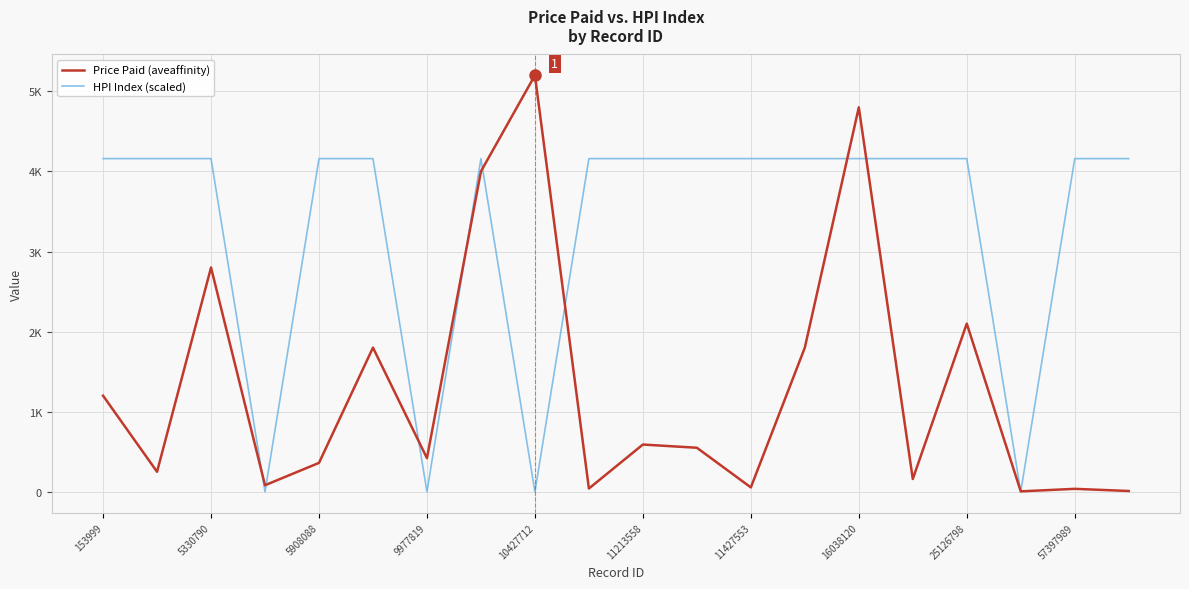

Is this an area chart (filled region under the line)?

No